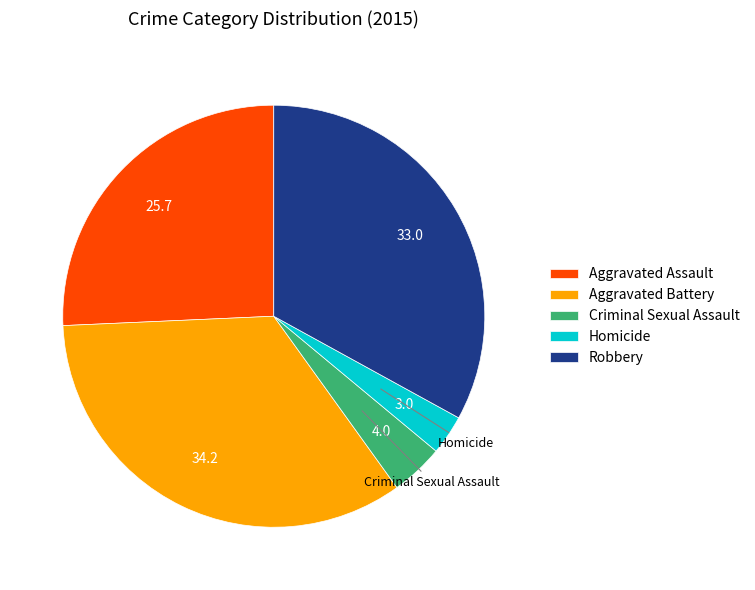

What is the smallest slice in the pie chart?

Homicide